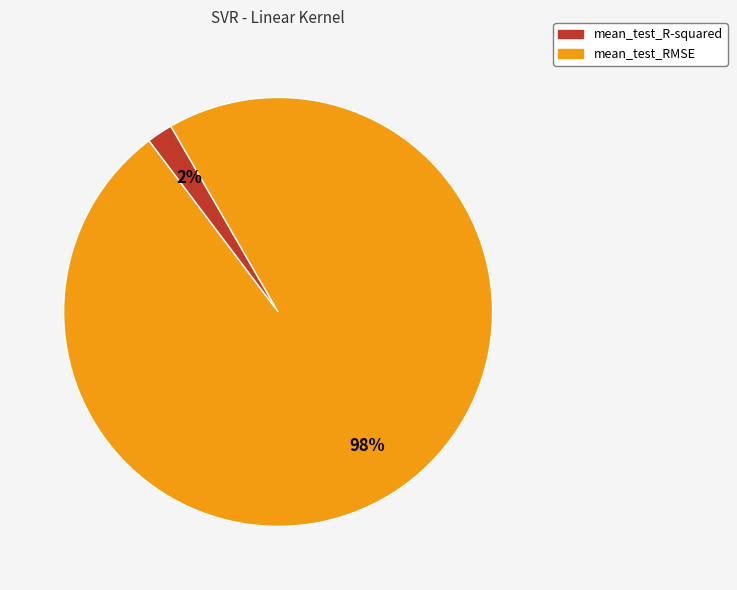

Rank the categories by value from highest to lowest.

mean_test_RMSE, mean_test_R-squared